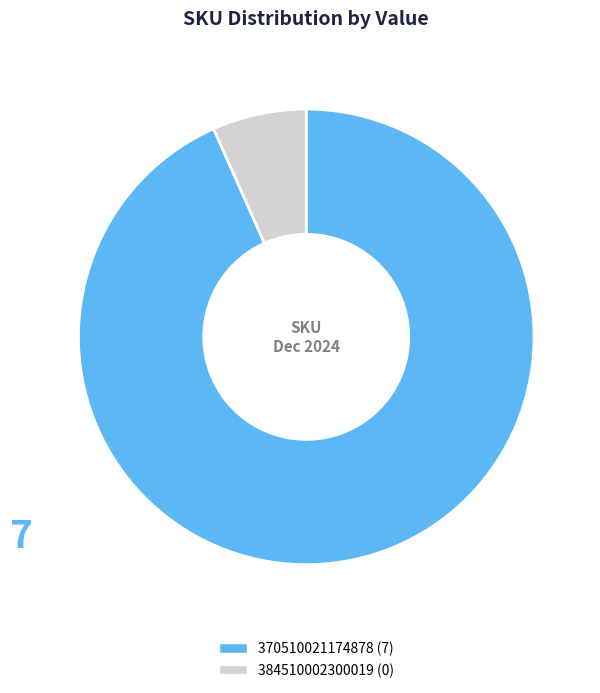

Approximately how many times larger is the value at 370510021174878 (7) compared to 384510002300019 (0)?

14.0